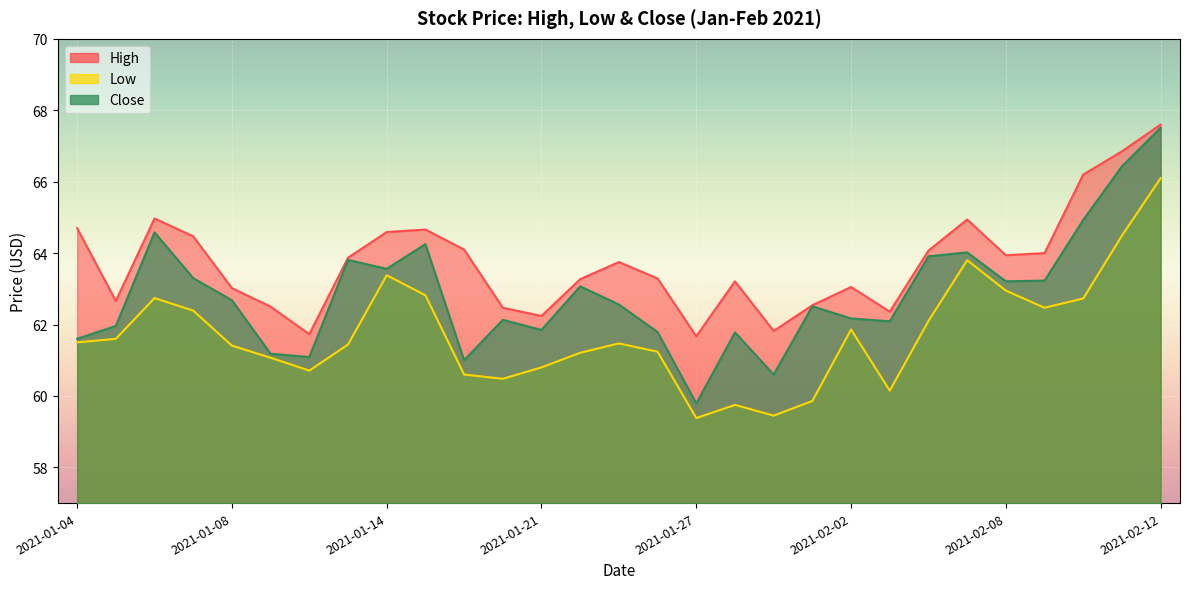

Which category has the lowest value in the Low series?

2021-01-27